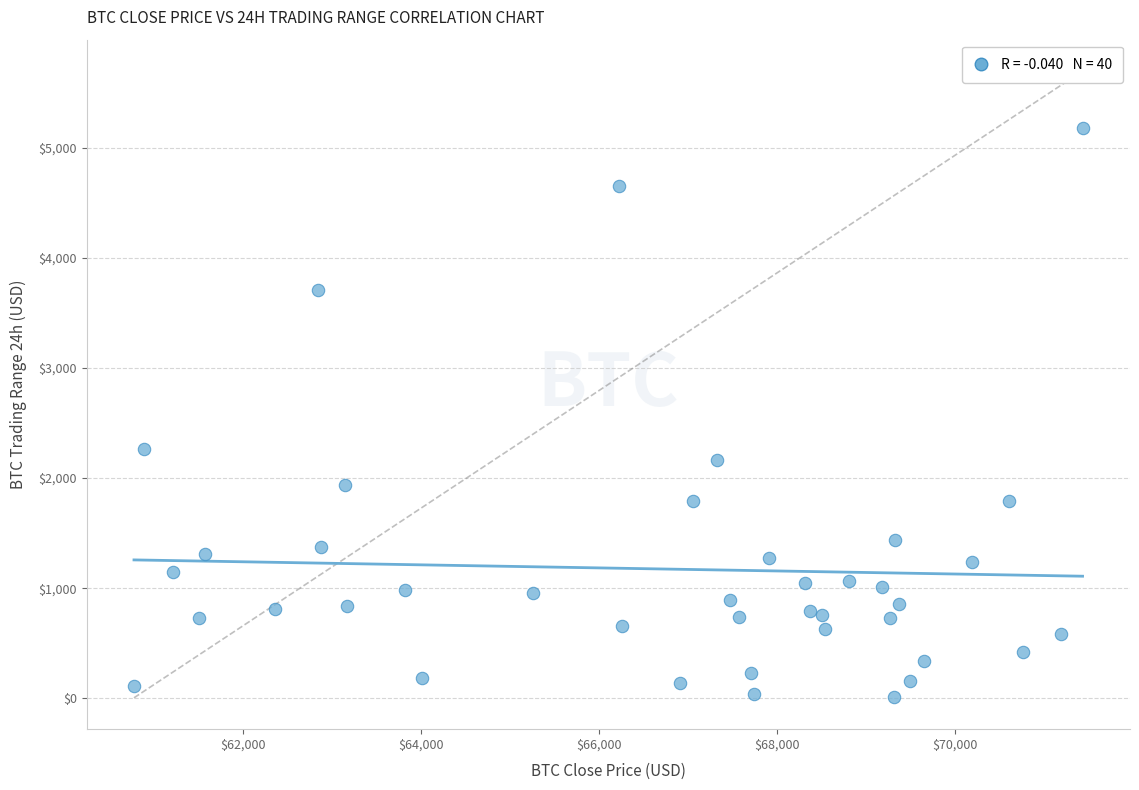

What Y value in the scatter plot is closest to 2593?

2260.4